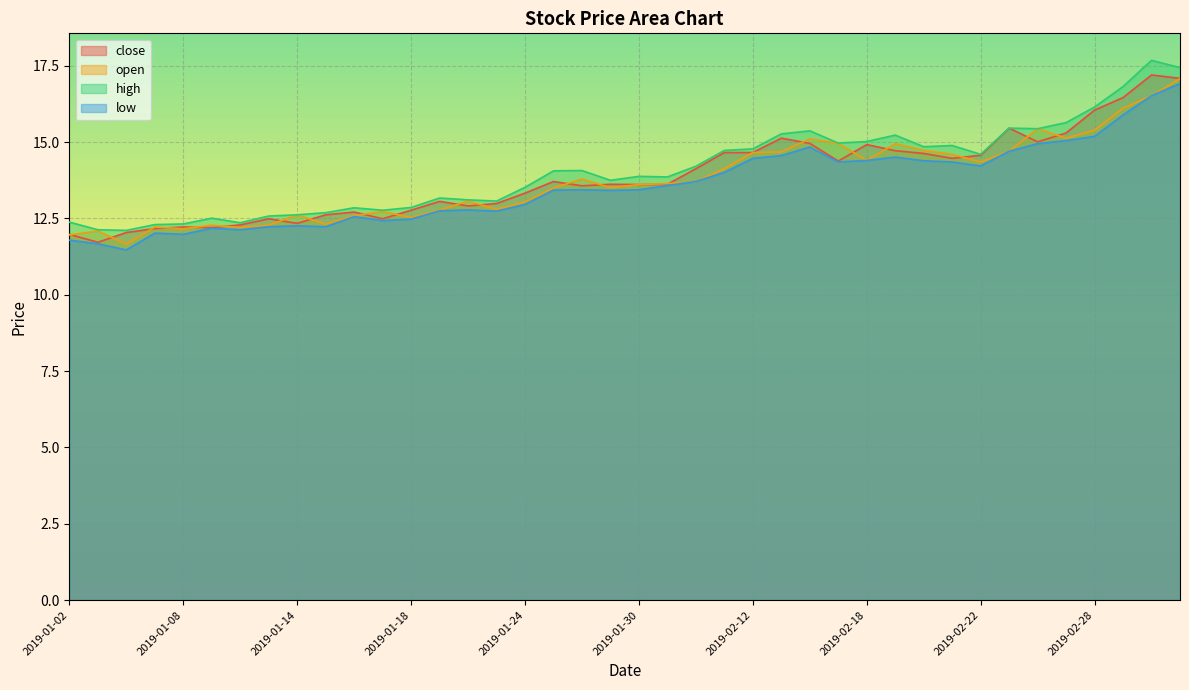

At which category is the sum across all series the highest?

2019-03-05